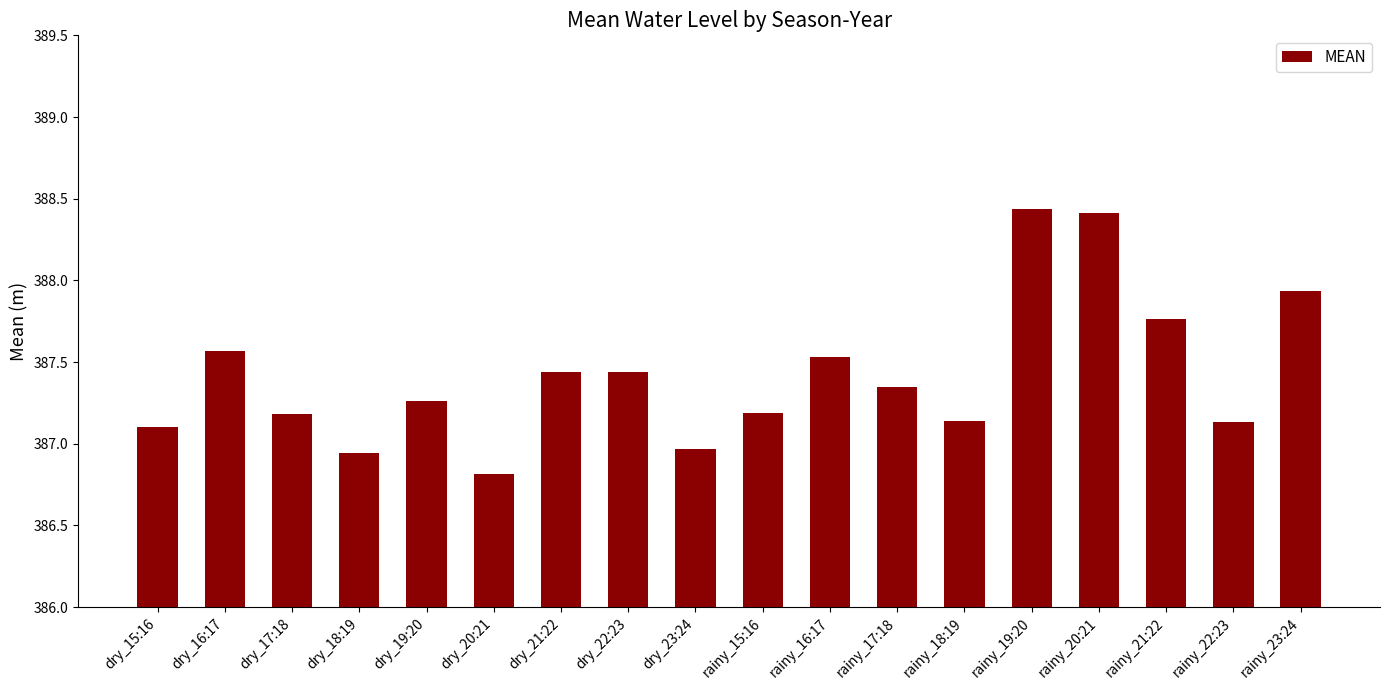

What is the label of the 7th bar from the left?

dry_21:22